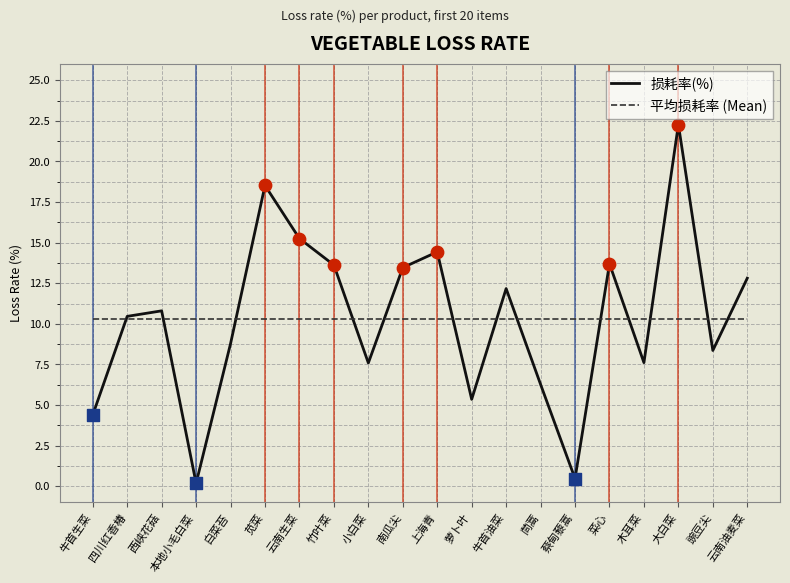

What is the total value across all series at 木耳菜?

17.9